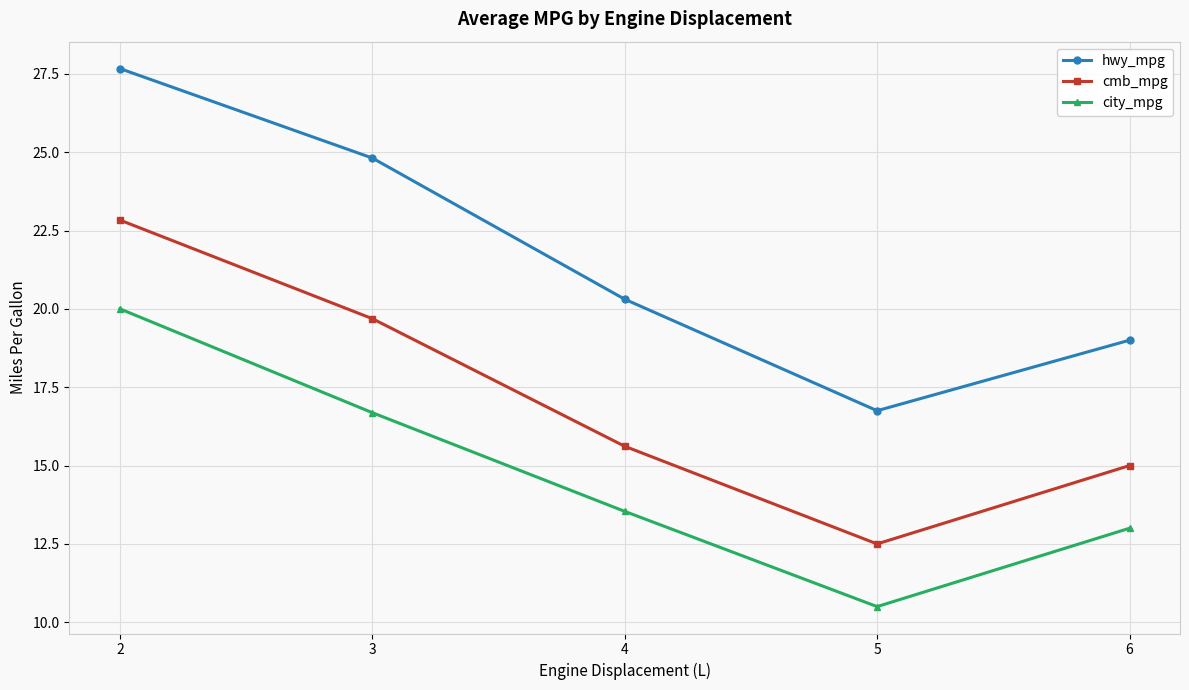

In cmb_mpg, how many points are lower than both neighbors (excluding endpoints)?

1